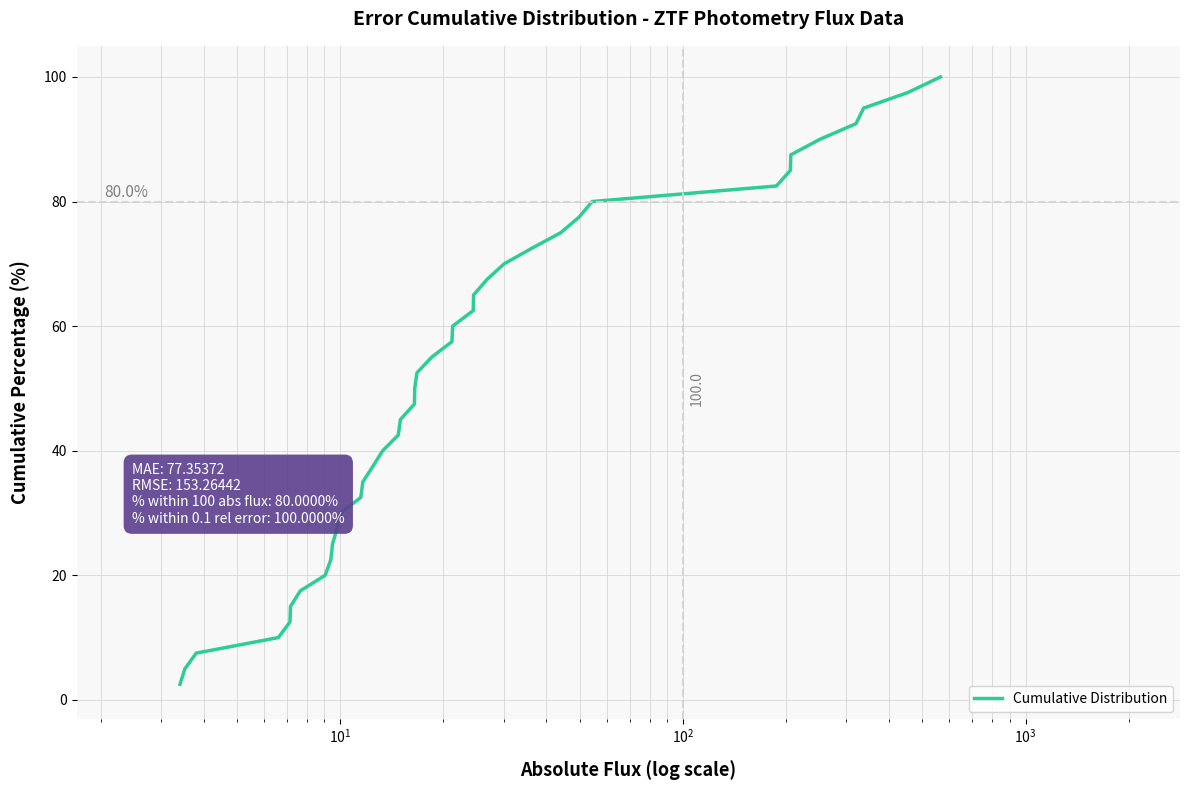

What is the sum of all values?

2050.0